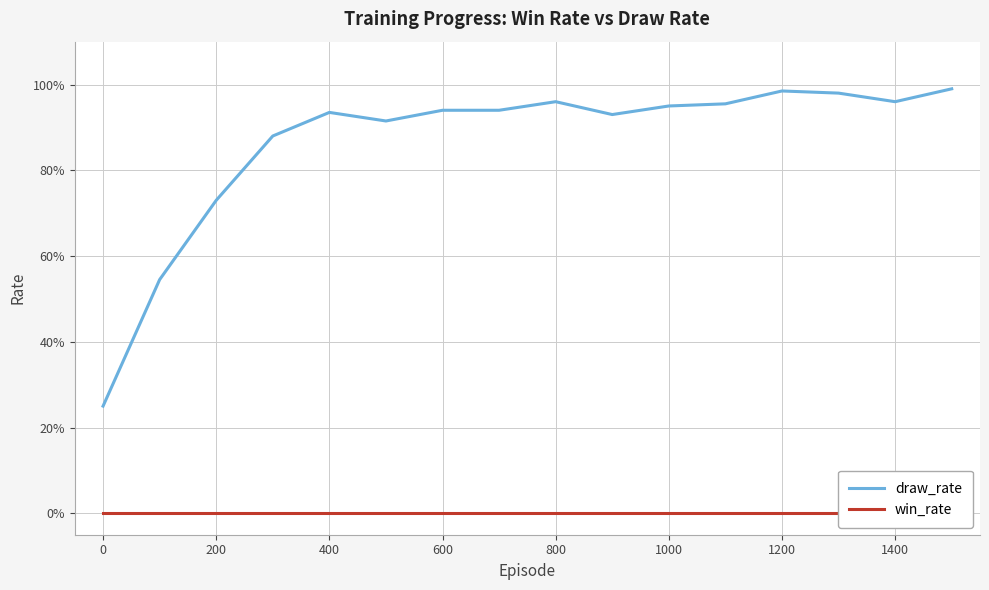

The win_rate series shows 0.0 at 800. True or false?

True